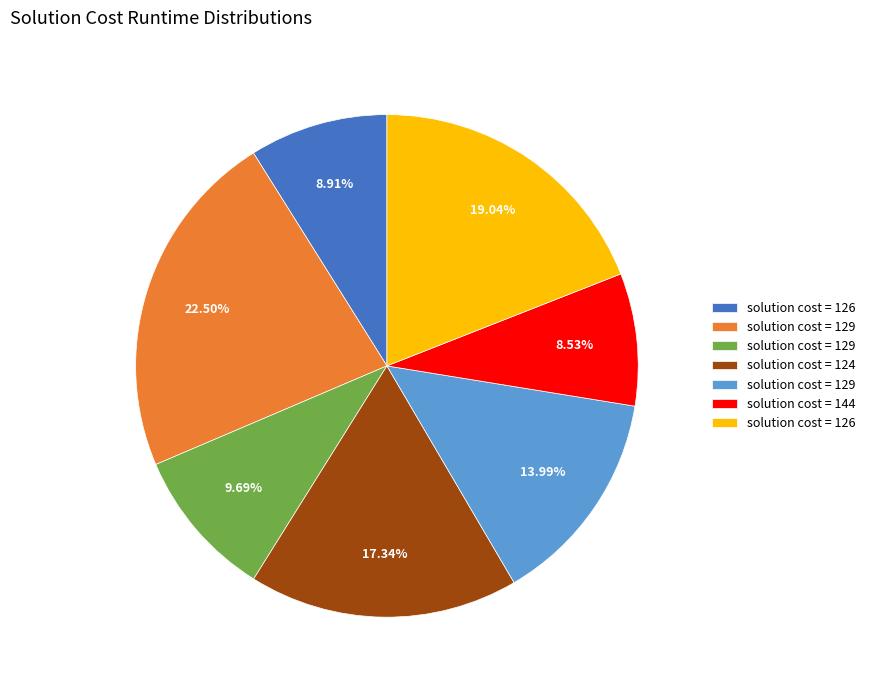

Does any single category account for the majority?

No